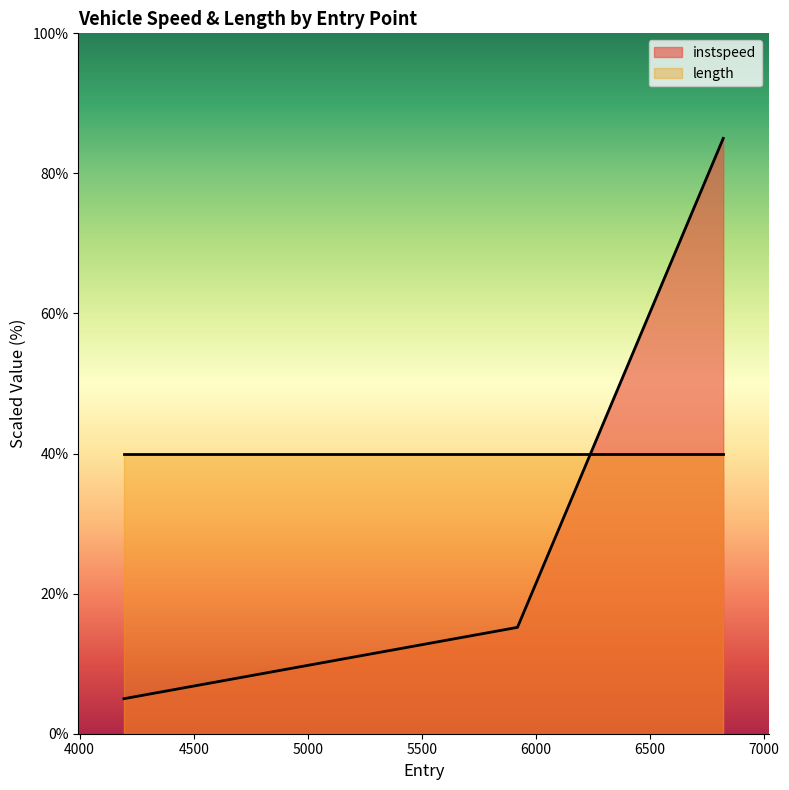

Which category has the lowest value across all series?

4194.0